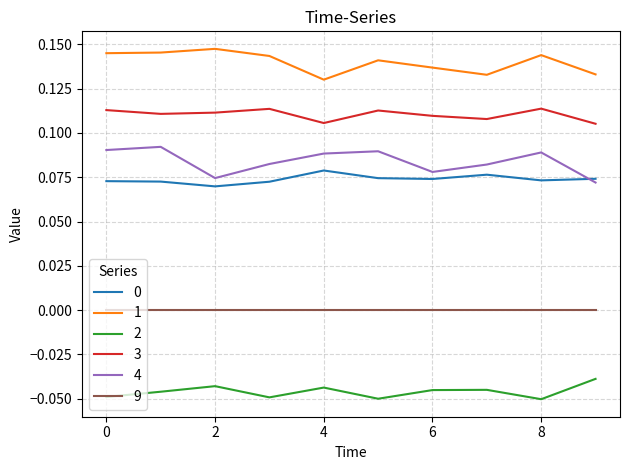

True or false: 4 and 9 intersect in this chart.

False